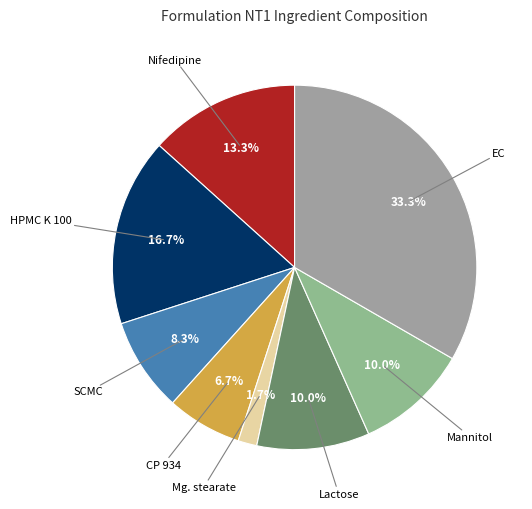

Does any single category account for the majority?

No